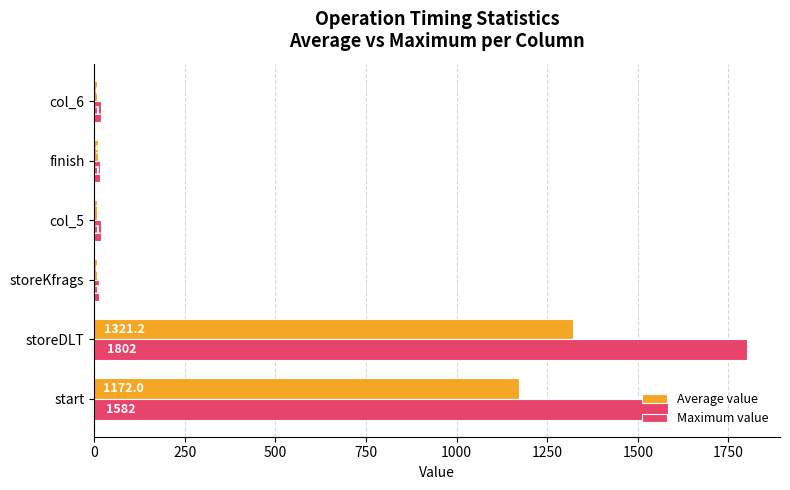

What is the highest value of the Maximum value series?

1802.0